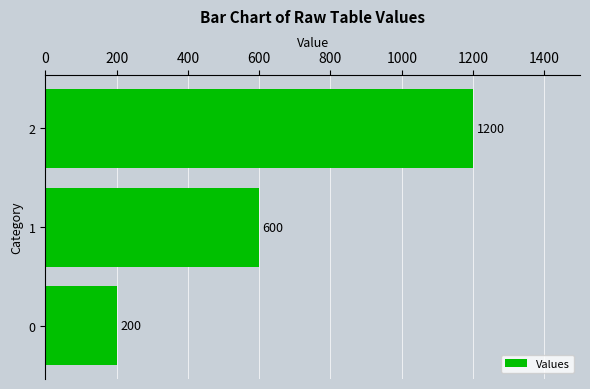

What is the difference between the maximum and minimum values?

1000